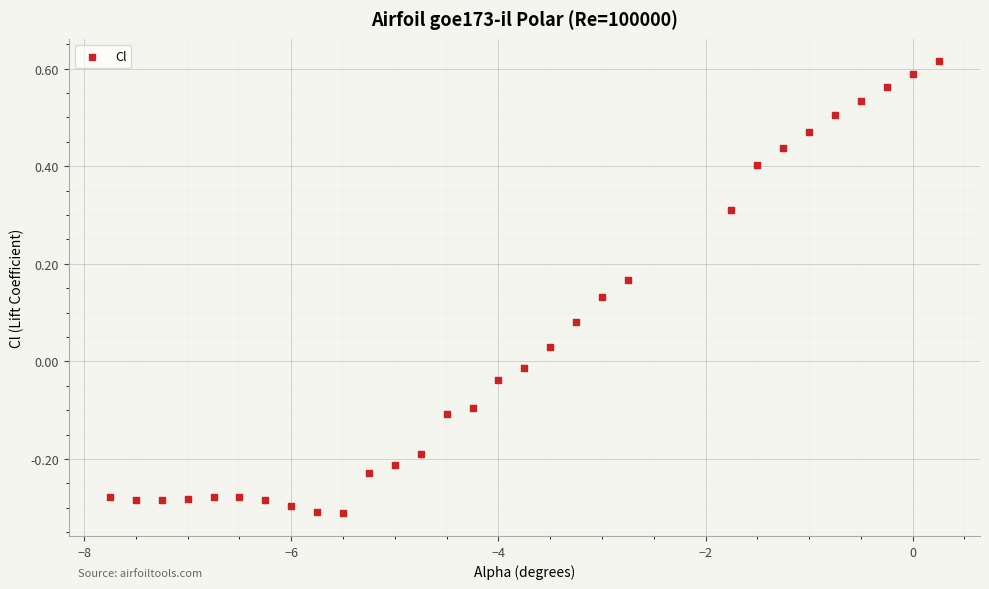

What is the range of Y values (max minus min)?

0.9